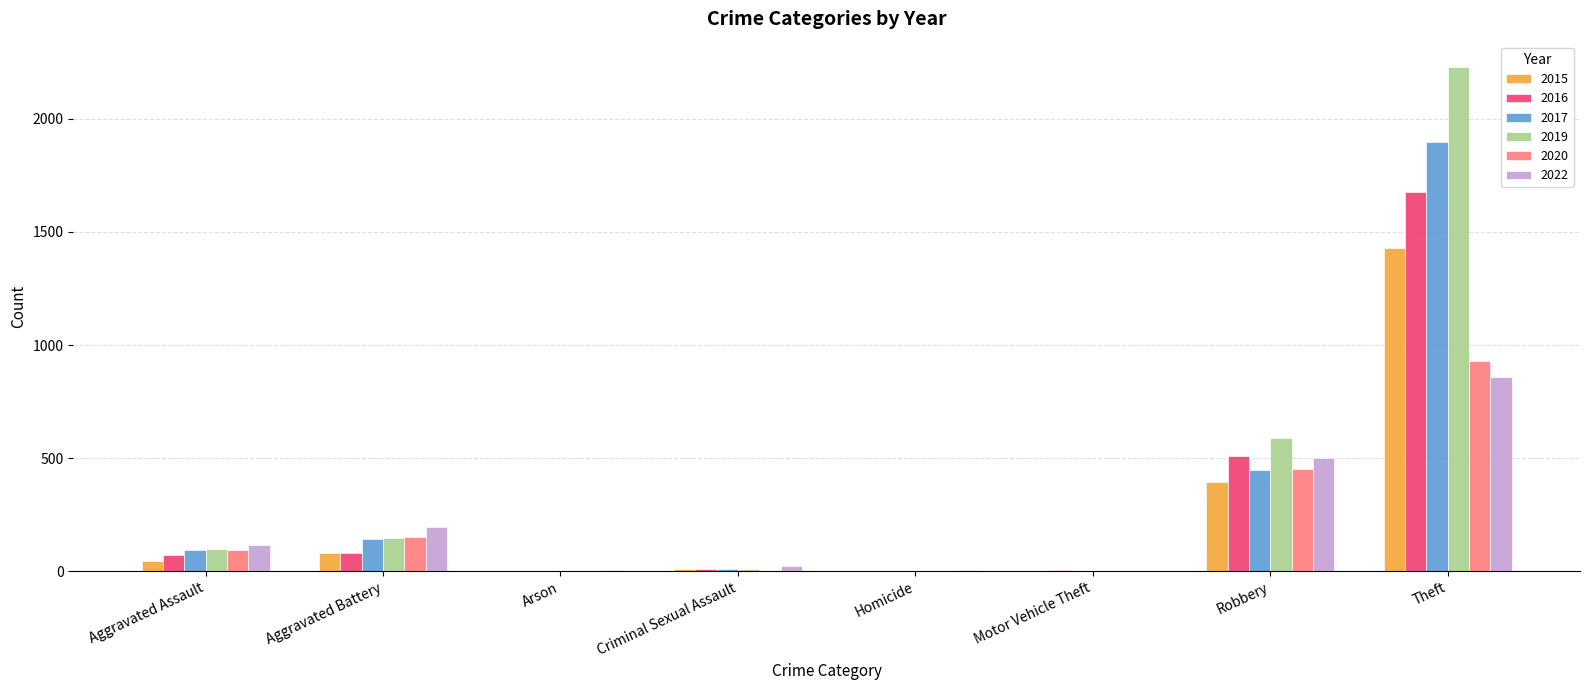

Between Arson and Robbery, which series saw the biggest shift?

2019